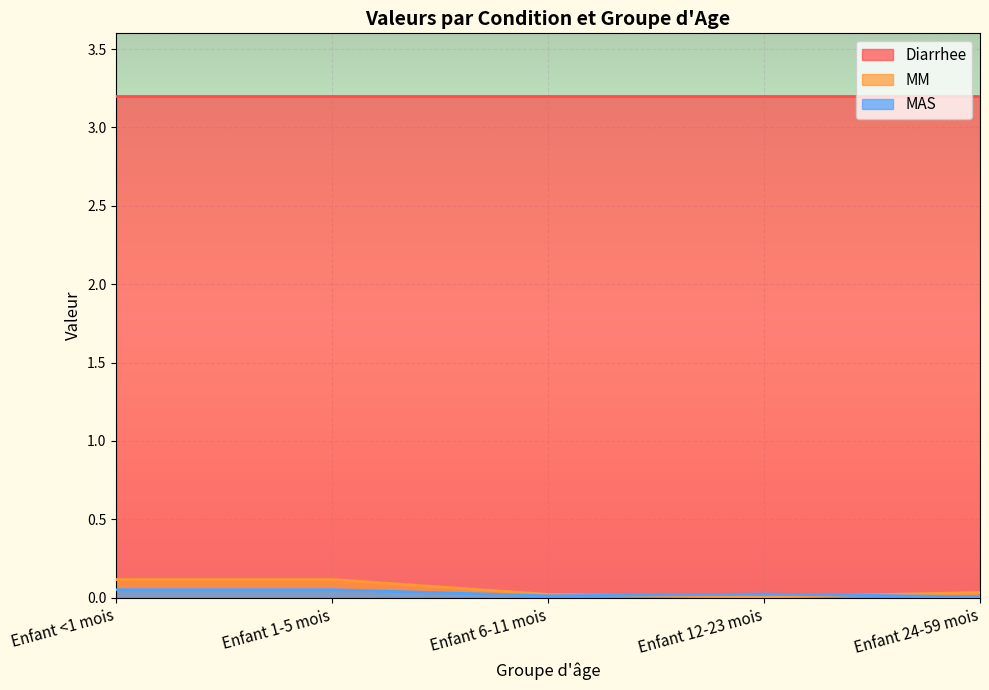

What are all the series names shown in the legend?

Diarrhee, MM, MAS